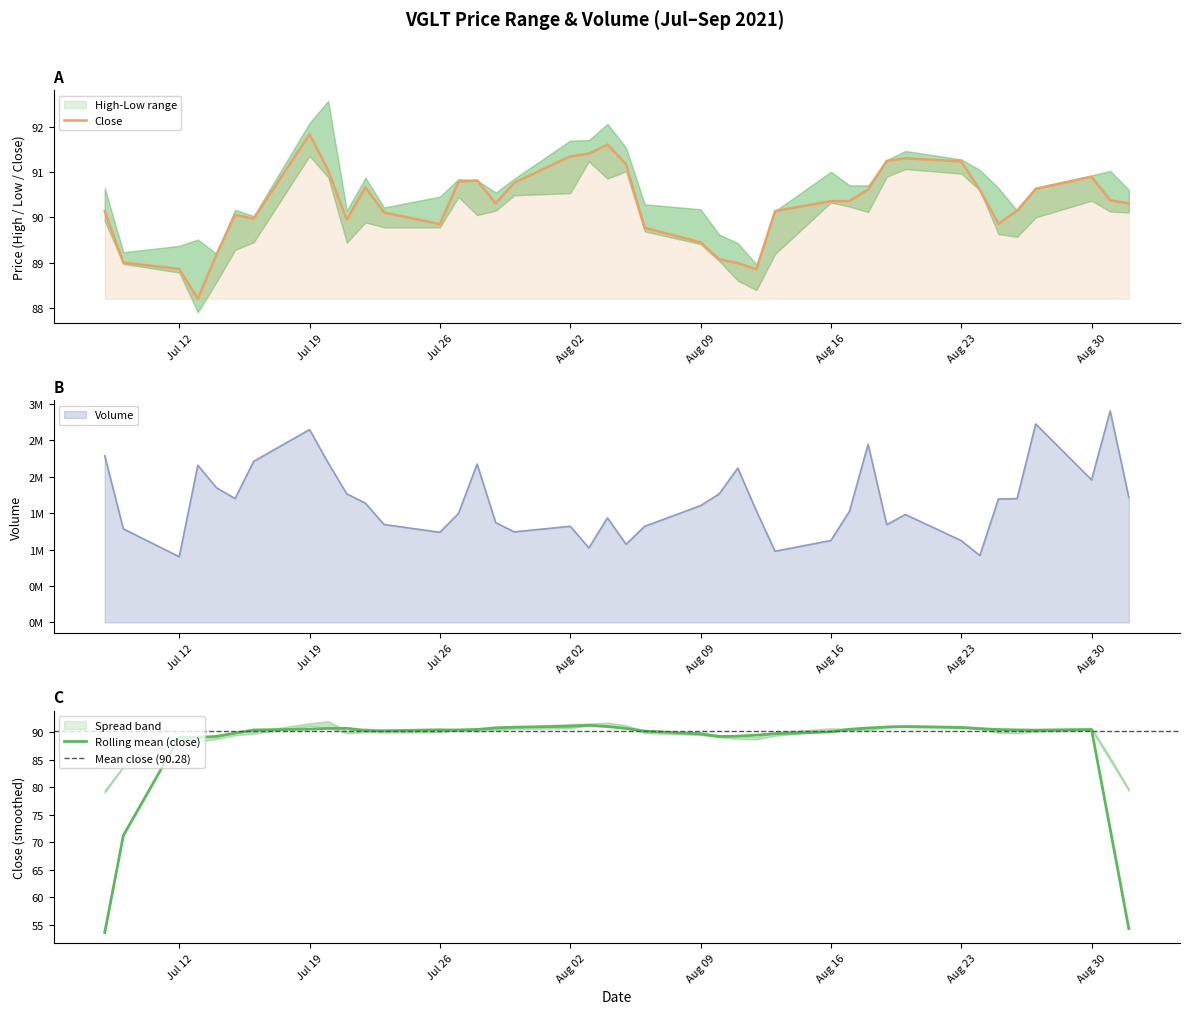

What is the minimum value for Rolling mean (close)?

53.6